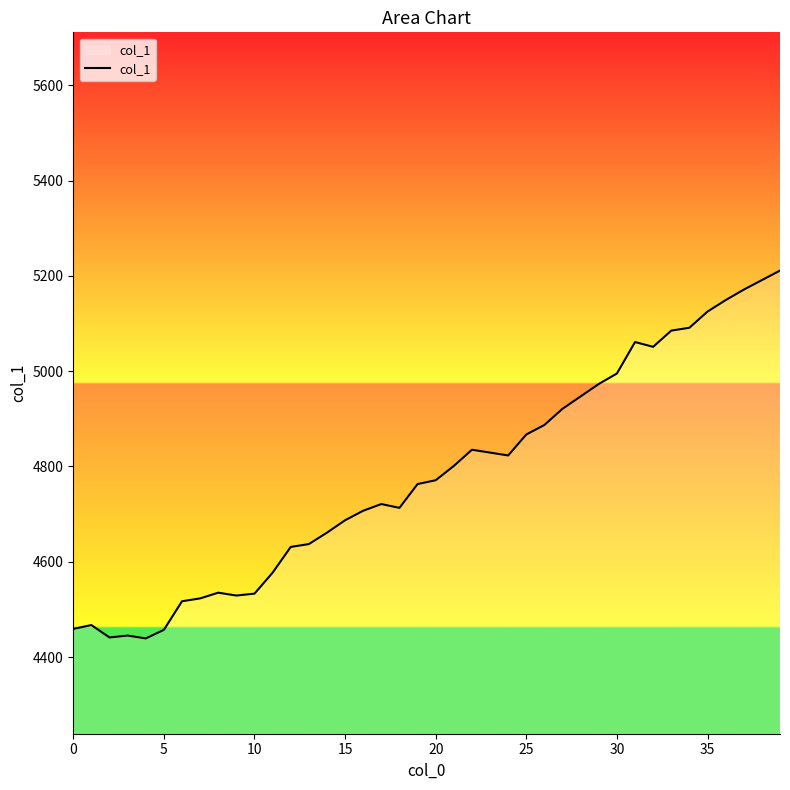

What is the greatest value displayed?

5211